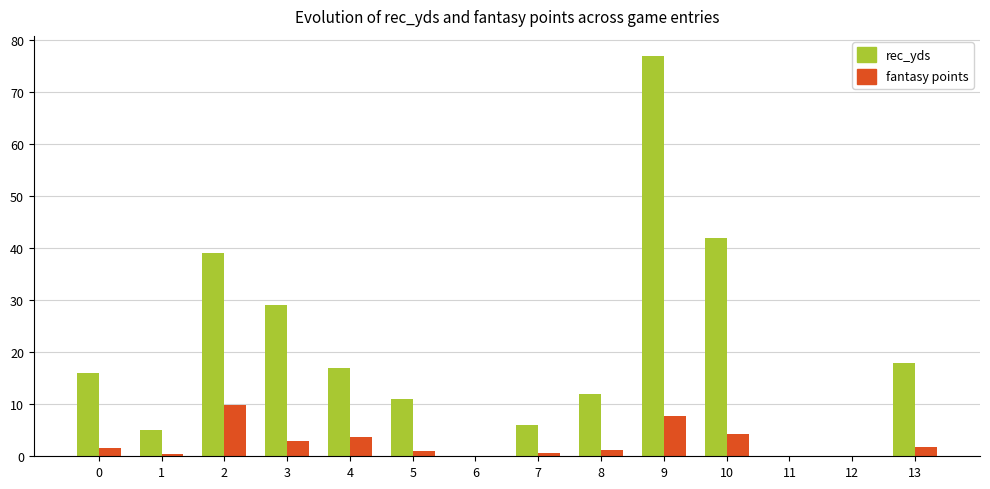

What are all the series names shown in the legend?

rec_yds, fantasy points